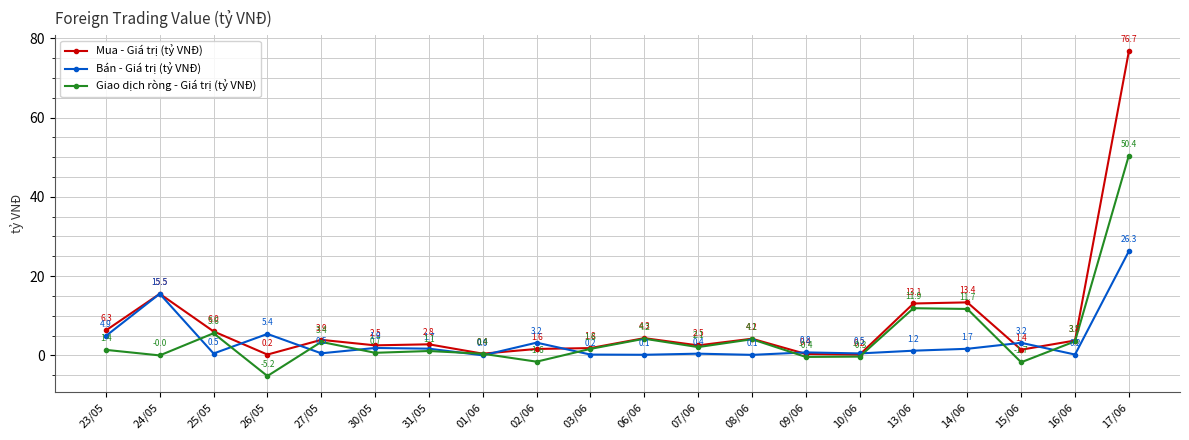

True or false: Giao dịch ròng - Giá trị (tỷ VNĐ) has more than 2 points higher than both neighbors.

True